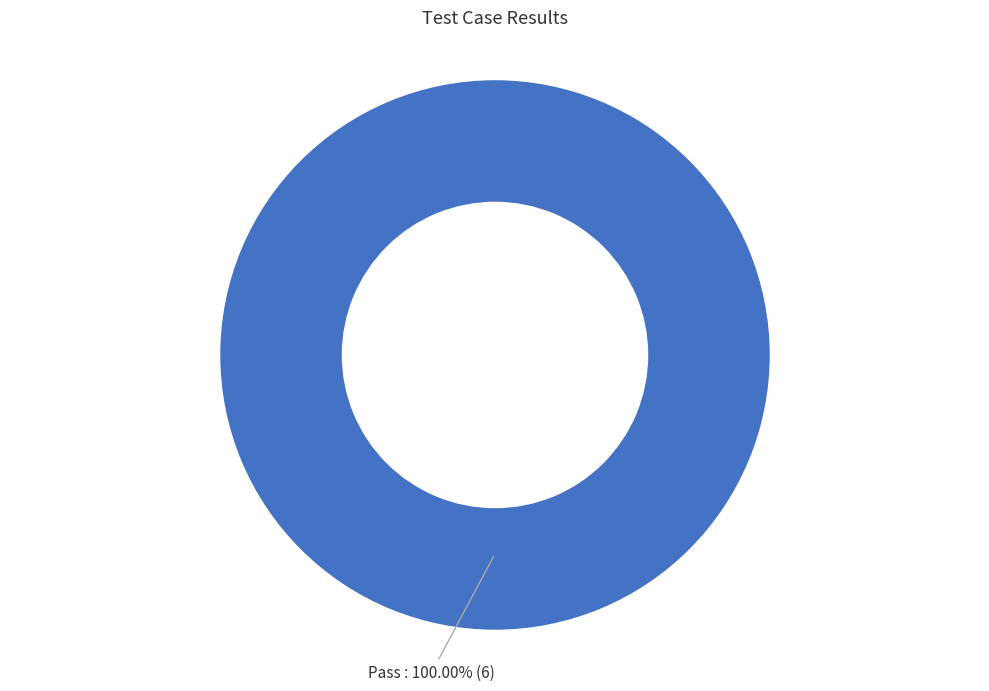

Is there a majority slice in this chart?

Yes